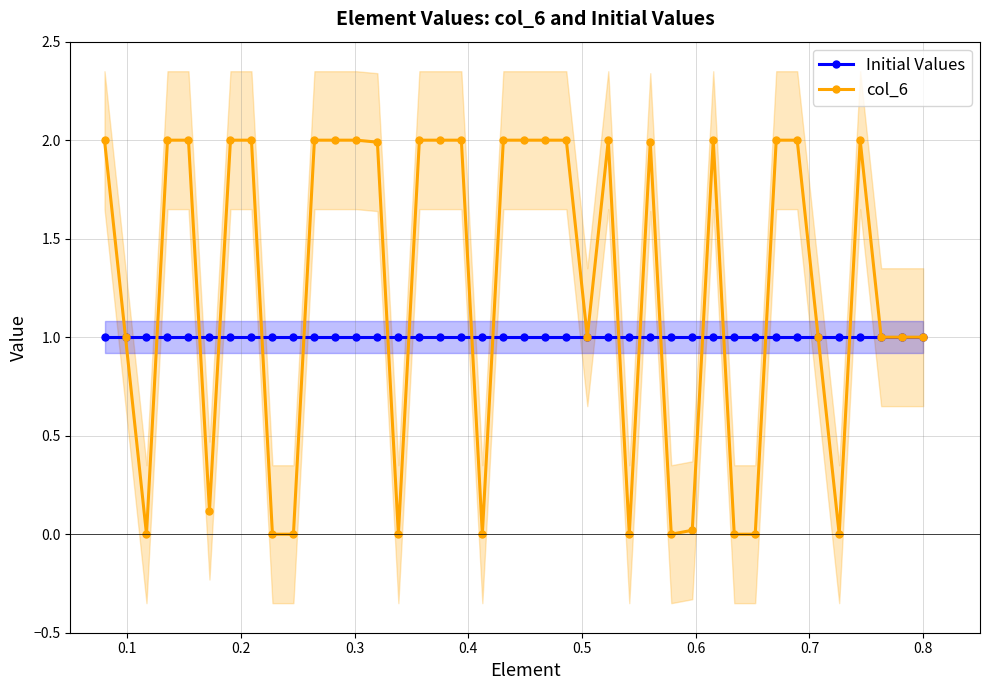

Reading left to right, list all the values displayed in this chart.

Initial Values: 1.0	1.0	1.0	1.0	1.0	1.0	1.0	1.0	1.0	1.0	1.0	1.0	1.0	1.0	1.0	1.0	1.0	1.0	1.0	1.0	1.0	1.0	1.0	1.0	1.0	1.0	1.0	1.0	1.0	1.0	1.0	1.0	1.0	1.0	1.0	1.0	1.0	1.0	1.0	1.0
col_6: 2.0	1.0	0.0	2.0	2.0	0.1	2.0	2.0	0.0	0.0	2.0	2.0	2.0	2.0	0.0	2.0	2.0	2.0	0.0	2.0	2.0	2.0	2.0	1.0	2.0	0.0	2.0	0.0	0.0	2.0	0.0	0.0	2.0	2.0	1.0	0.0	2.0	1.0	1.0	1.0